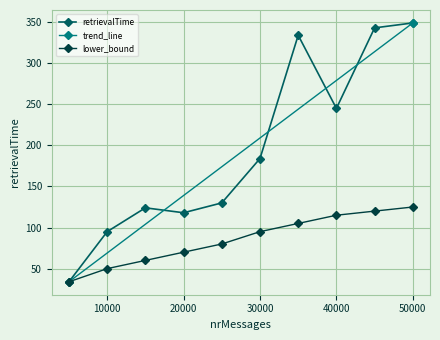

What is the value of the 7th point from the left?

334